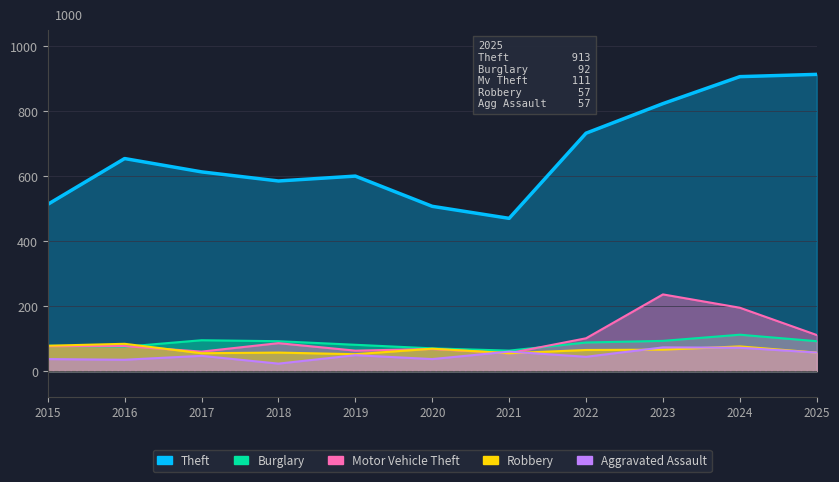

Reading left to right, extract all data points from this chart.

Theft: 513	654	613	585	600	507	470	732	823	906	913
Burglary: 78	75	95	92	81	70	63	88	93	112	92
Motor Vehicle Theft: 77	77	60	86	63	68	55	101	236	195	111
Robbery: 78	84	55	57	52	69	55	65	66	76	57
Aggravated Assault: 37	35	47	23	49	37	60	44	73	72	57